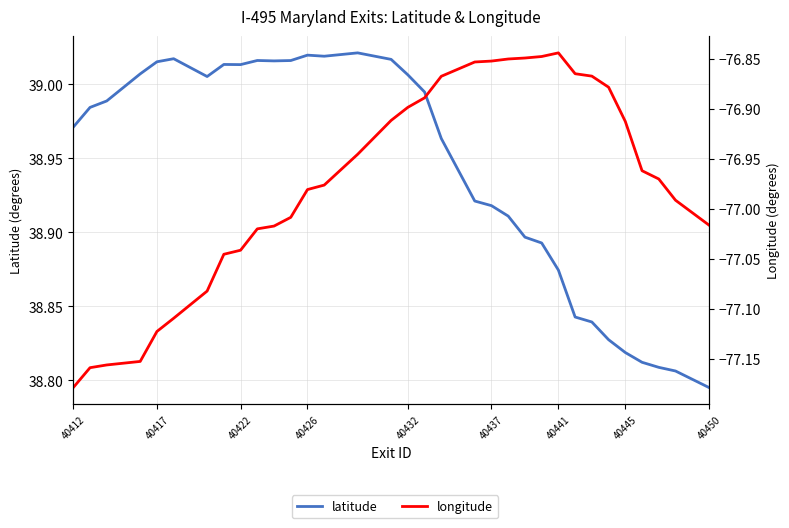

What is the smallest value displayed?

-77.2